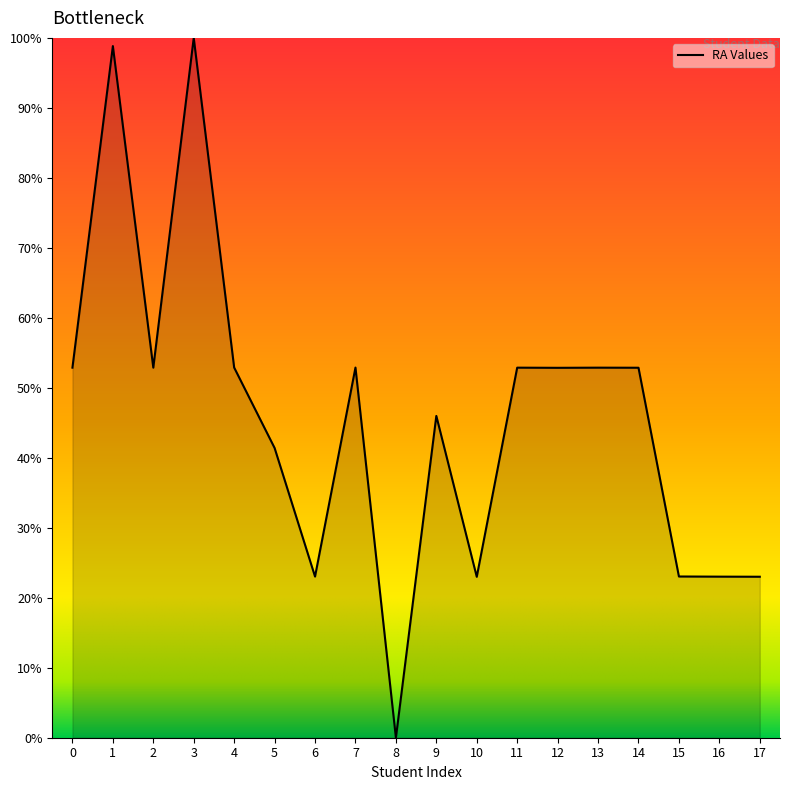

Approximately how many times larger is the value at 3 compared to 13?

1.9